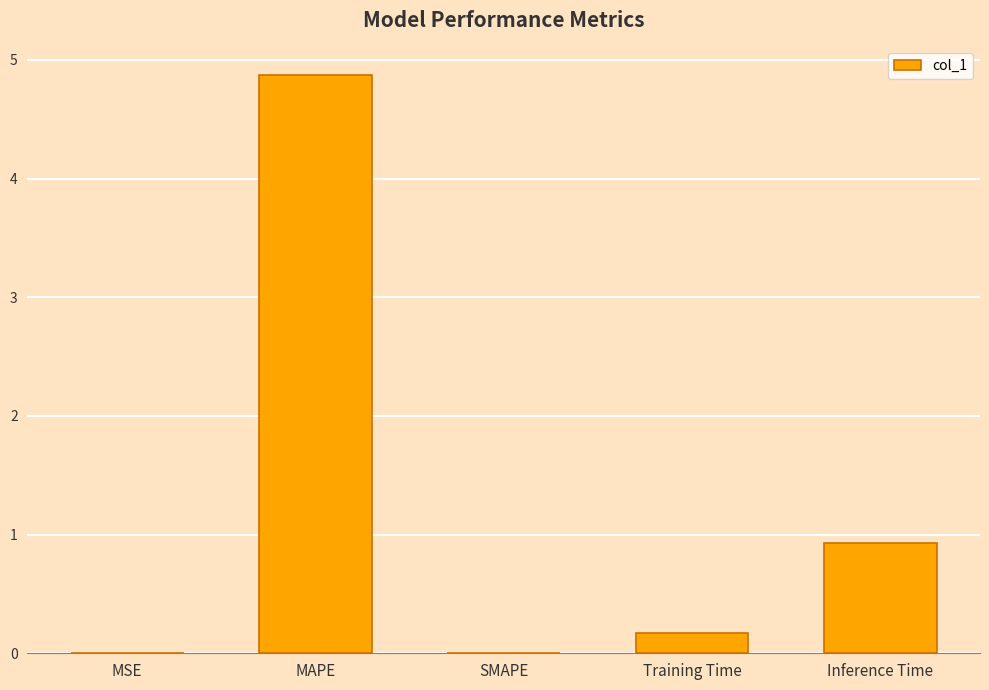

What is the sum of the values at SMAPE and MAPE?

4.9